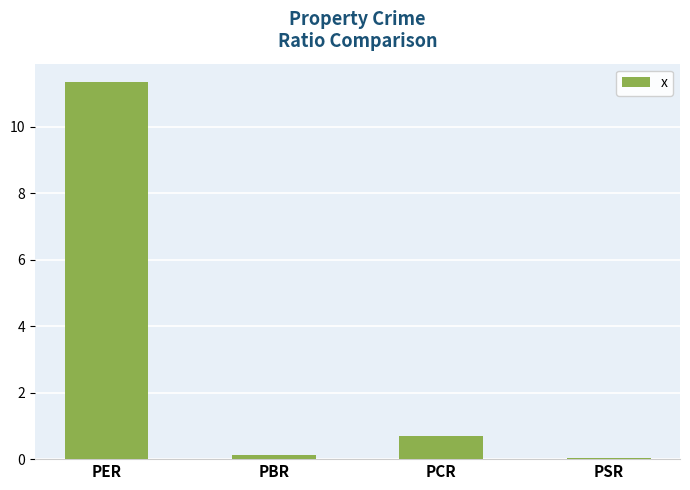

The value at PSR is 0.0. True or false?

True